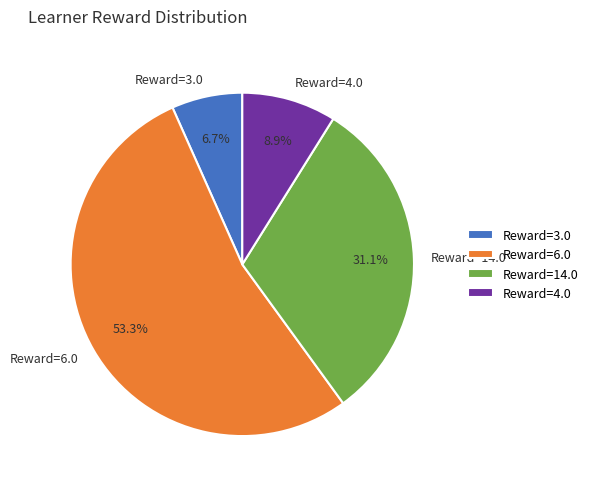

Rank the categories by value from lowest to highest.

Reward=3.0, Reward=4.0, Reward=14.0, Reward=6.0